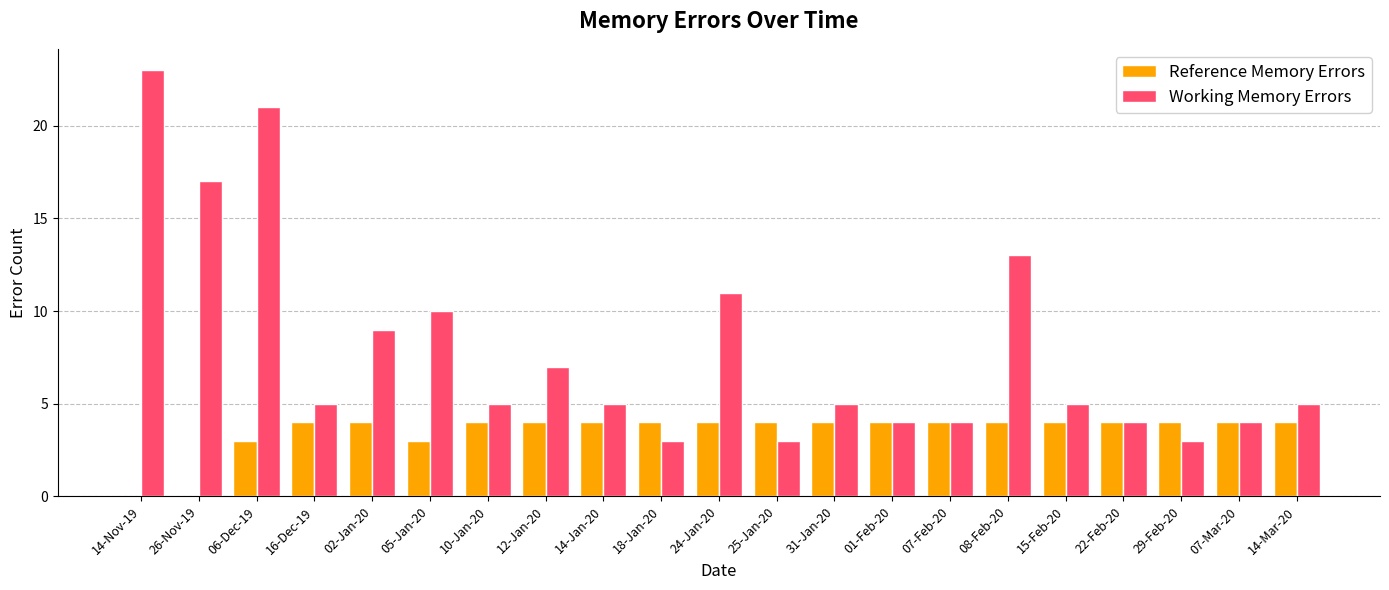

What are all the series names shown in the legend?

Reference Memory Errors, Working Memory Errors